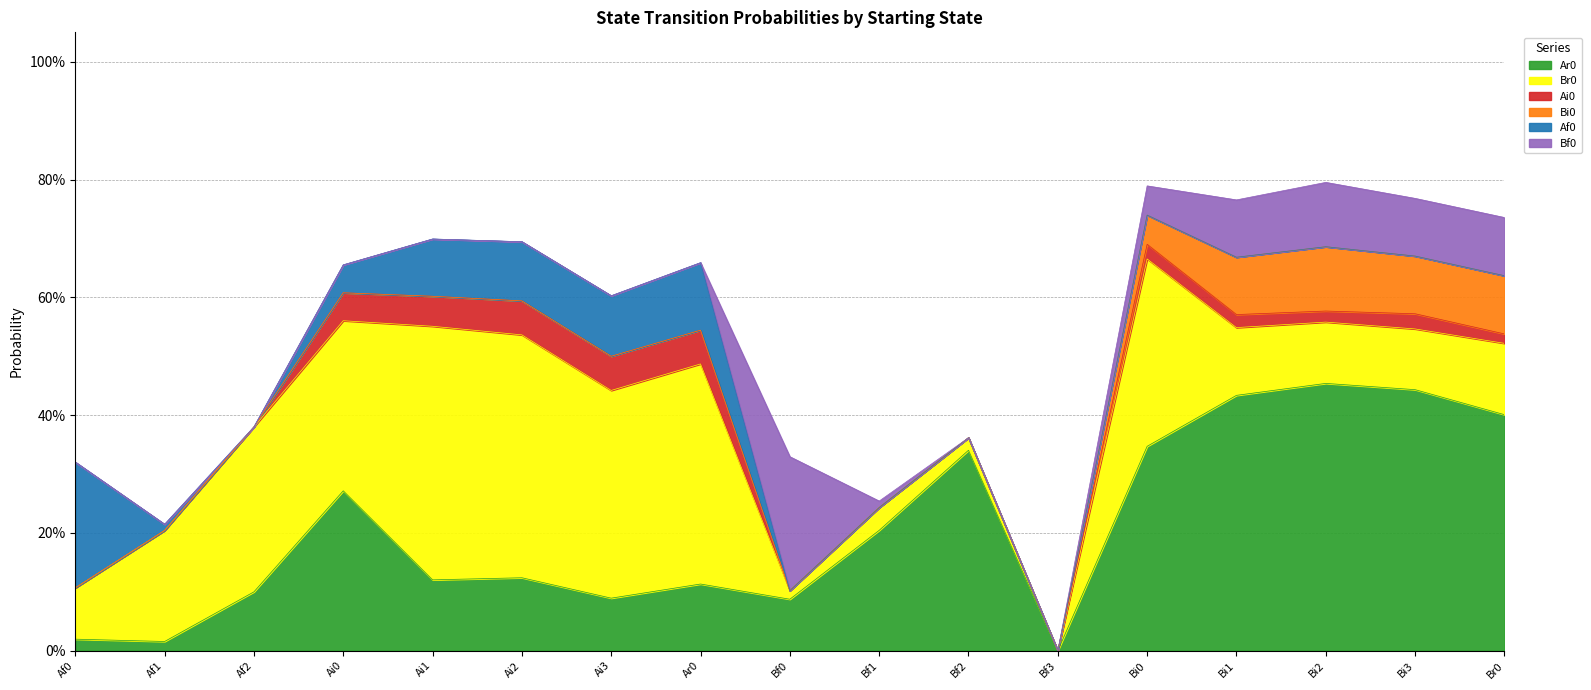

True or false: Bf0 has more than 1 points higher than both neighbors.

True